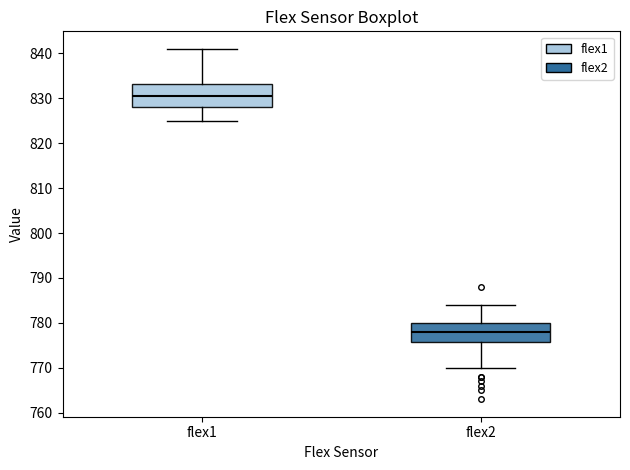

Comparing the boxes themselves (not the whiskers), which one is the tallest?

flex1